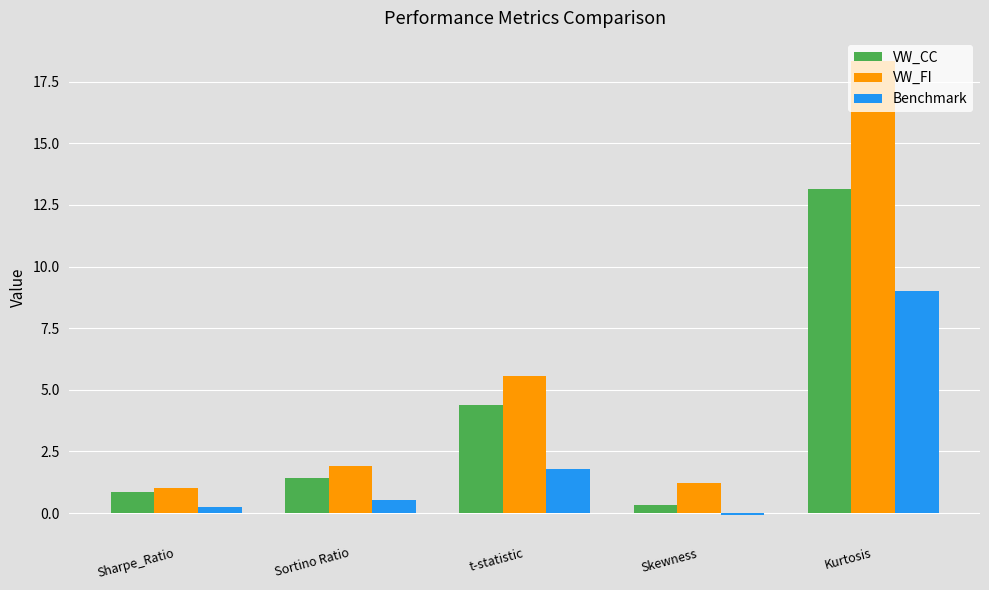

Which series changed the most between Sortino Ratio and Skewness?

VW_CC